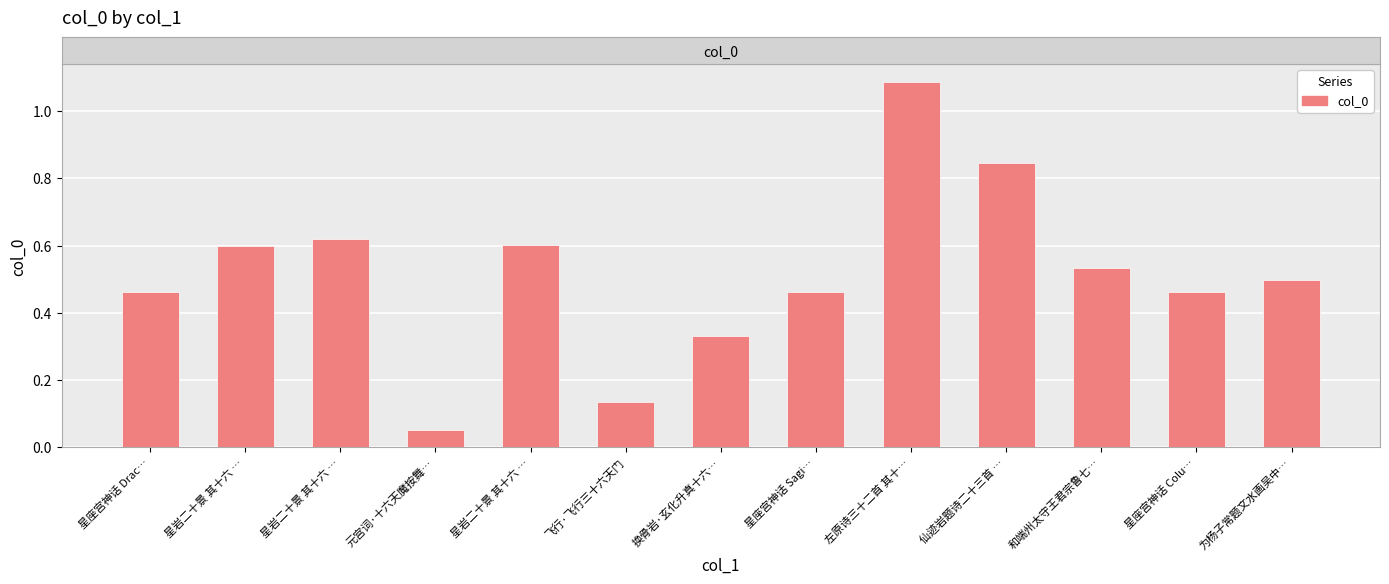

How many bars are there in total?

13